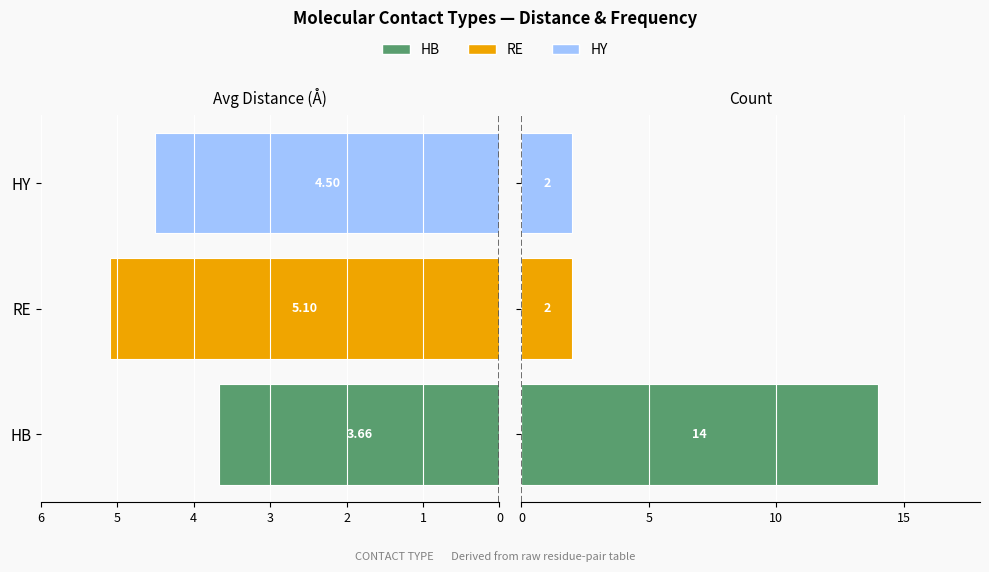

How many values in the Count series exceed 2?

1